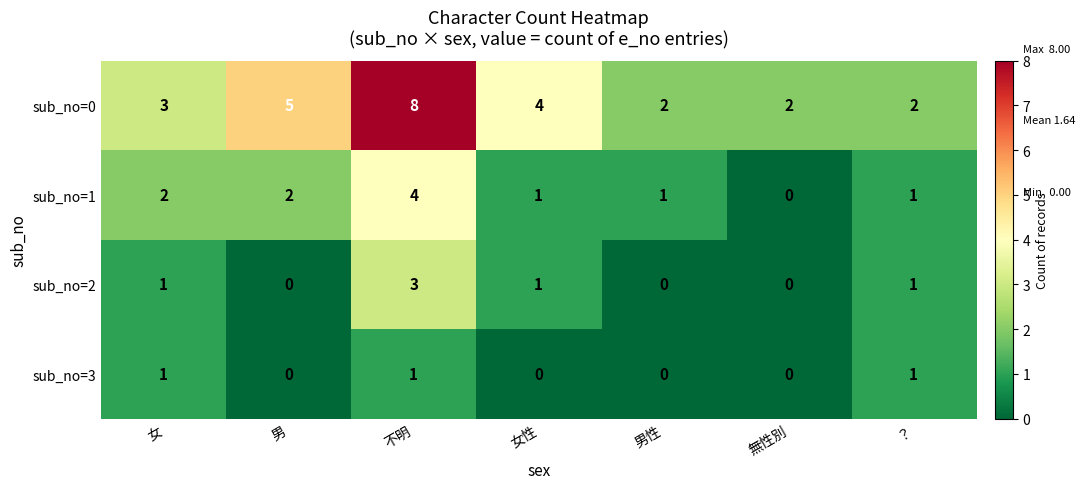

True or false: sub_no=3 has a value of 1 at 不明.

True